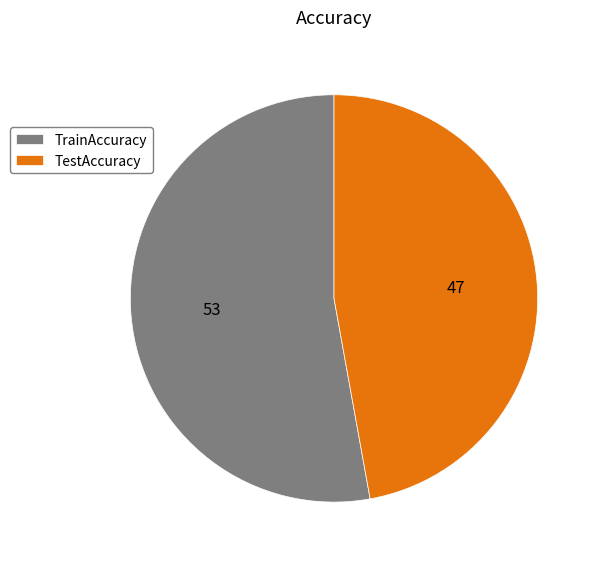

Do TrainAccuracy and TestAccuracy together represent more than half of the pie?

Yes